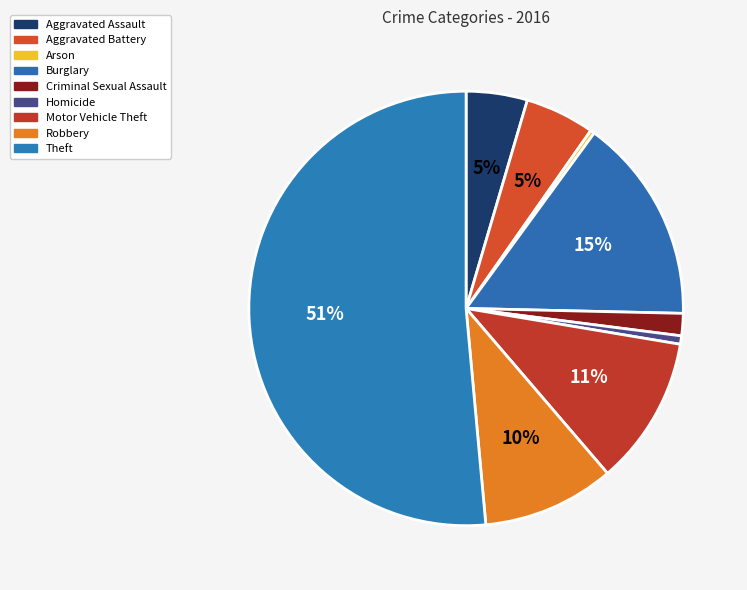

Which category has the biggest portion of the pie?

Theft